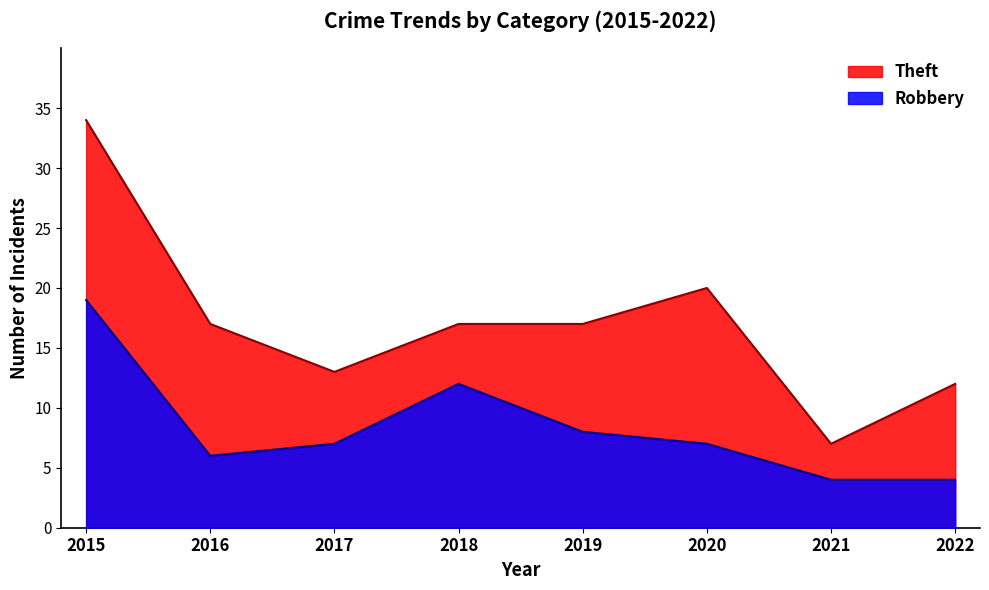

Does the chart display data point markers on the line(s)?

No